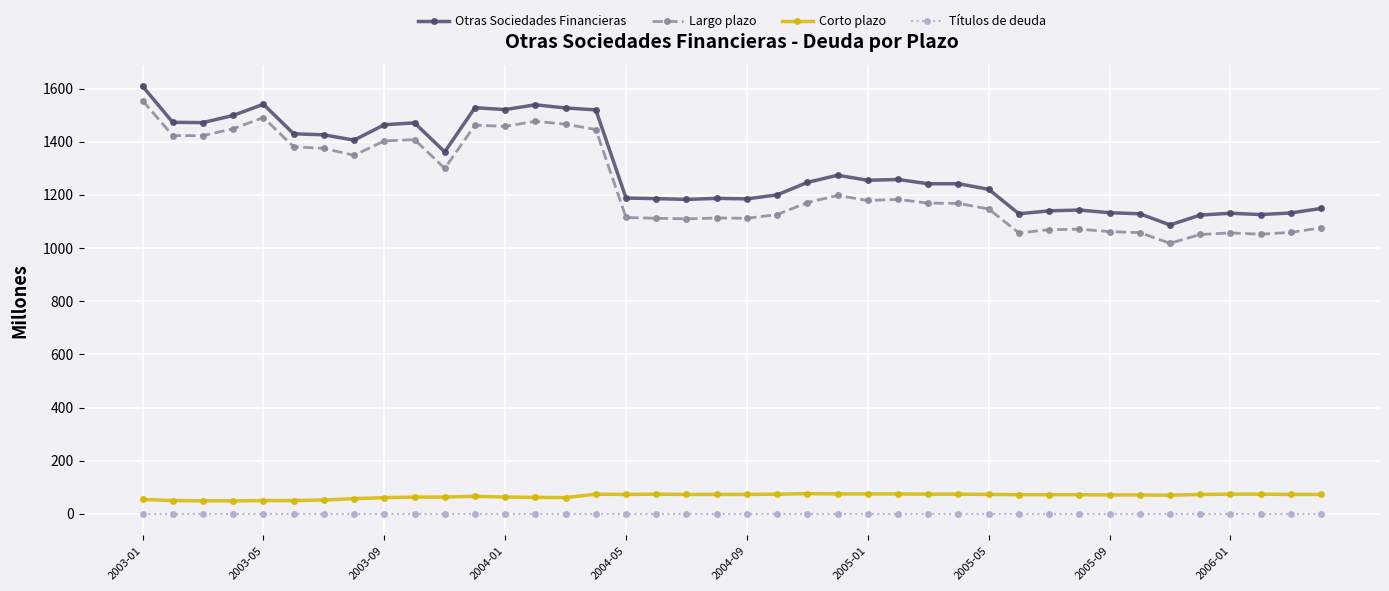

True or false: Corto plazo has more than 0 interior local peaks.

True